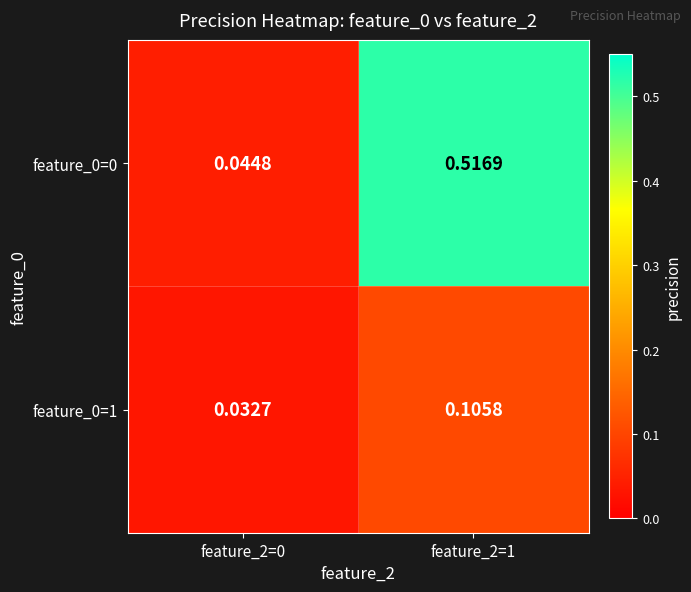

Is the value of feature_0=1 at feature_2=1 greater than the value of feature_0=0 at feature_2=0?

Yes